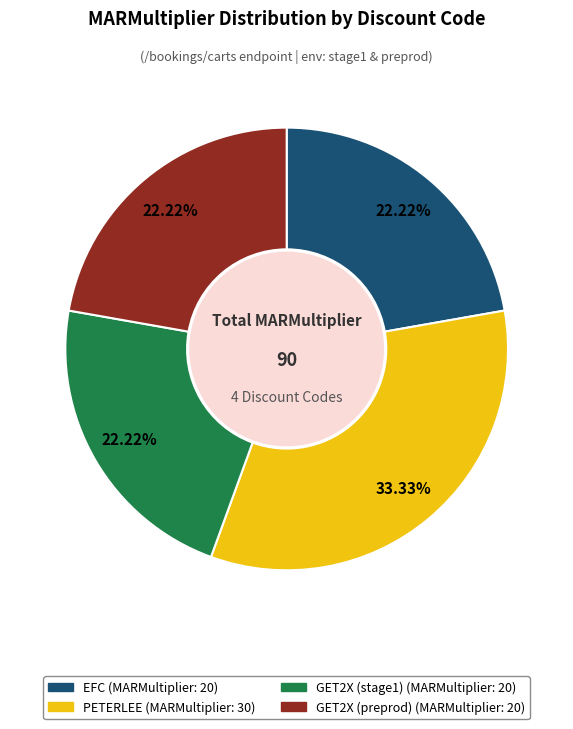

Approximately how many times larger is the value at PETERLEE compared to EFC?

1.5